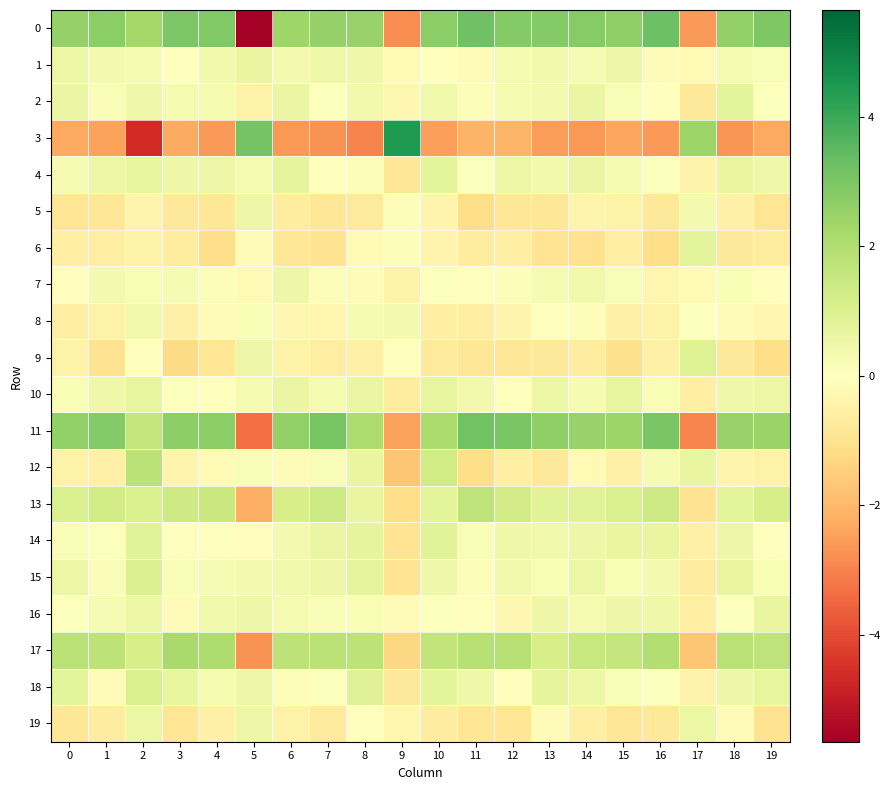

Reading left to right, what are all the values shown in this chart?

0: 0=2.5	1=2.7	2=2.3	3=3.0	4=2.9	5=-5.6	6=2.4	7=2.5	8=2.5	9=-2.8	10=2.7	11=3.2	12=2.8	13=2.9	14=2.8	15=2.6	16=3.2	17=-2.6	18=2.6	19=2.9
1: 0=0.5	1=0.3	2=0.2	3=0.0	4=0.4	5=0.6	6=0.3	7=0.5	8=0.5	9=-0.2	10=-0.0	11=-0.1	12=0.3	13=0.4	14=0.2	15=0.5	16=-0.1	17=-0.2	18=0.3	19=0.2
2: 0=0.6	1=0.2	2=0.5	3=0.3	4=0.3	5=-0.5	6=0.6	7=0.1	8=0.4	9=-0.3	10=0.4	11=0.1	12=0.3	13=0.3	14=0.6	15=0.1	16=-0.0	17=-0.8	18=0.8	19=0.1
3: 0=-2.3	1=-2.4	2=-4.6	3=-2.3	4=-2.6	5=3.1	6=-2.6	7=-2.7	8=-3.0	9=4.4	10=-2.5	11=-2.1	12=-2.1	13=-2.5	14=-2.6	15=-2.3	16=-2.6	17=2.4	18=-2.7	19=-2.3
4: 0=0.3	1=0.6	2=0.7	3=0.5	4=0.5	5=0.3	6=0.7	7=0.0	8=0.1	9=-0.9	10=0.8	11=0.0	12=0.5	13=0.4	14=0.6	15=0.2	16=0.0	17=-0.4	18=0.6	19=0.5
5: 0=-0.9	1=-0.8	2=-0.4	3=-0.8	4=-0.9	5=0.5	6=-0.7	7=-0.9	8=-0.7	9=0.1	10=-0.4	11=-1.2	12=-0.9	13=-0.9	14=-0.4	15=-0.5	16=-0.8	17=0.3	18=-0.5	19=-0.9
6: 0=-0.6	1=-0.6	2=-0.5	3=-0.7	4=-1.2	5=-0.2	6=-0.9	7=-1.0	8=-0.2	9=0.1	10=-0.4	11=-0.7	12=-0.6	13=-1.0	14=-1.0	15=-0.6	16=-1.1	17=0.8	18=-0.8	19=-0.7
7: 0=-0.1	1=0.3	2=0.2	3=0.2	4=0.1	5=-0.2	6=0.5	7=0.1	8=-0.2	9=-0.5	10=0.0	11=-0.0	12=0.1	13=0.2	14=0.4	15=0.2	16=-0.3	17=-0.2	18=0.2	19=-0.1
8: 0=-0.5	1=-0.5	2=0.4	3=-0.5	4=-0.1	5=0.2	6=-0.3	7=-0.3	8=0.2	9=0.3	10=-0.6	11=-0.6	12=-0.4	13=-0.0	14=0.1	15=-0.5	16=-0.5	17=0.0	18=-0.1	19=-0.3
9: 0=-0.5	1=-1.0	2=0.0	3=-1.2	4=-0.9	5=0.5	6=-0.5	7=-0.6	8=-0.5	9=-0.0	10=-0.7	11=-0.8	12=-0.8	13=-0.8	14=-0.6	15=-1.1	16=-0.5	17=1.0	18=-0.8	19=-1.1
10: 0=0.2	1=0.5	2=0.7	3=0.1	4=-0.0	5=0.3	6=0.6	7=0.3	8=0.6	9=-0.7	10=0.7	11=0.4	12=-0.0	13=0.5	14=0.2	15=0.7	16=0.2	17=-0.5	18=0.4	19=0.6
11: 0=2.6	1=2.8	2=1.6	3=2.7	4=2.7	5=-3.3	6=2.6	7=3.1	8=2.1	9=-2.5	10=2.1	11=3.1	12=3.0	13=2.6	14=2.5	15=2.4	16=3.0	17=-2.9	18=2.5	19=2.4
12: 0=-0.5	1=-0.5	2=1.8	3=-0.4	4=-0.2	5=0.1	6=-0.2	7=0.2	8=0.6	9=-1.7	10=1.3	11=-1.1	12=-0.5	13=-0.8	14=-0.2	15=-0.5	16=0.3	17=0.6	18=-0.4	19=-0.5
13: 0=1.0	1=1.3	2=1.1	3=1.4	4=1.5	5=-2.2	6=1.2	7=1.4	8=0.6	9=-1.1	10=0.8	11=1.7	12=1.2	13=0.9	14=0.9	15=1.1	16=1.4	17=-1.0	18=0.8	19=1.2
14: 0=0.2	1=0.1	2=0.9	3=0.0	4=0.1	5=-0.1	6=0.3	7=0.6	8=0.7	9=-0.9	10=0.9	11=0.2	12=0.5	13=0.4	14=0.5	15=0.7	16=0.6	17=-0.5	18=0.5	19=-0.0
15: 0=0.6	1=0.2	2=1.0	3=0.2	4=0.2	5=0.3	6=0.4	7=0.5	8=0.7	9=-0.9	10=0.4	11=0.1	12=0.4	13=0.2	14=0.6	15=0.2	16=0.4	17=-0.6	18=0.6	19=0.2
16: 0=0.1	1=0.3	2=0.5	3=-0.1	4=0.4	5=0.5	6=0.3	7=0.1	8=0.2	9=-0.1	10=0.1	11=0.0	12=-0.3	13=0.5	14=0.3	15=0.5	16=0.5	17=-0.6	18=0.1	19=0.6
17: 0=1.8	1=1.7	2=1.2	3=2.2	4=2.0	5=-2.7	6=1.8	7=1.8	8=1.7	9=-1.3	10=1.7	11=1.9	12=1.9	13=1.2	14=1.5	15=1.6	16=2.0	17=-1.7	18=1.8	19=1.7
18: 0=0.8	1=-0.1	2=1.1	3=0.7	4=0.3	5=0.5	6=0.1	7=0.1	8=0.9	9=-0.8	10=0.8	11=0.5	12=-0.1	13=0.7	14=0.6	15=0.2	16=0.1	17=-0.4	18=0.5	19=0.7
19: 0=-0.9	1=-0.6	2=0.5	3=-0.9	4=-0.5	5=0.5	6=-0.5	7=-0.7	8=-0.0	9=-0.3	10=-0.6	11=-0.9	12=-0.9	13=-0.1	14=-0.5	15=-0.9	16=-0.8	17=0.5	18=-0.1	19=-1.0